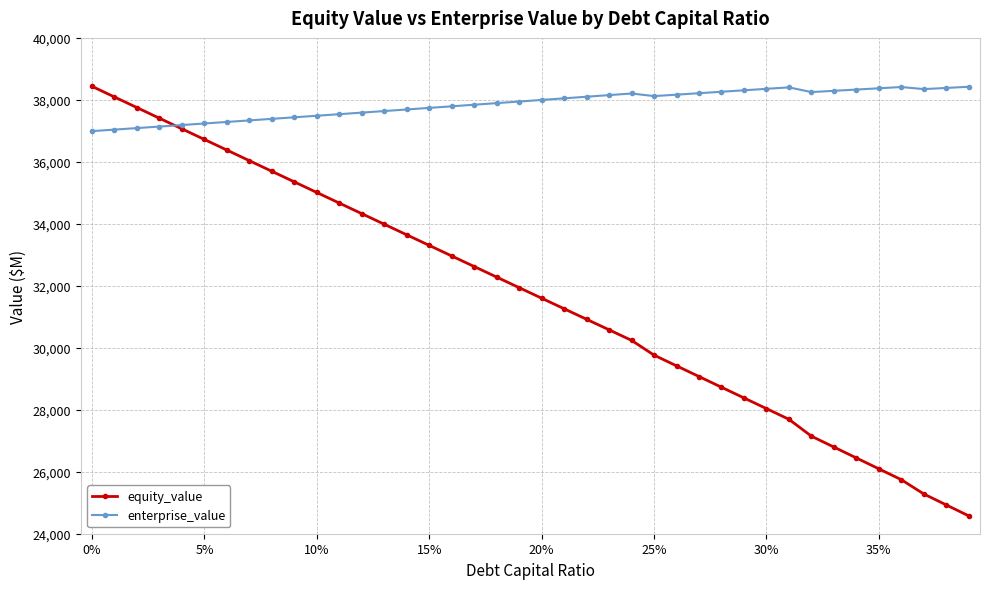

How many values in the equity_value series exceed 31940?

20